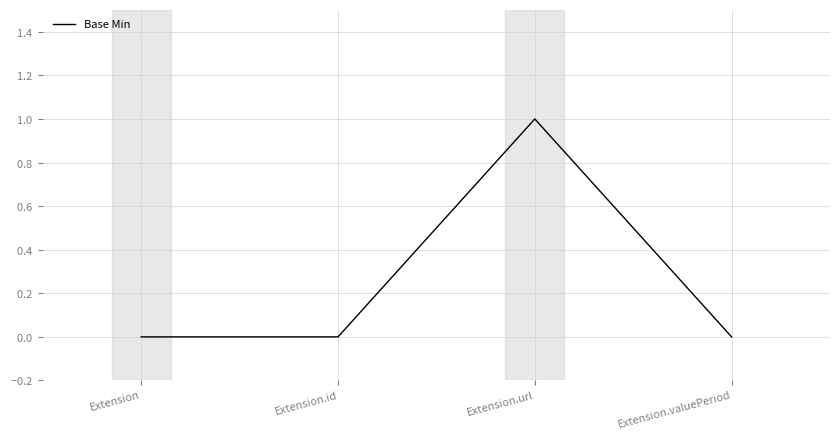

Does the chart display data point markers on the line(s)?

No